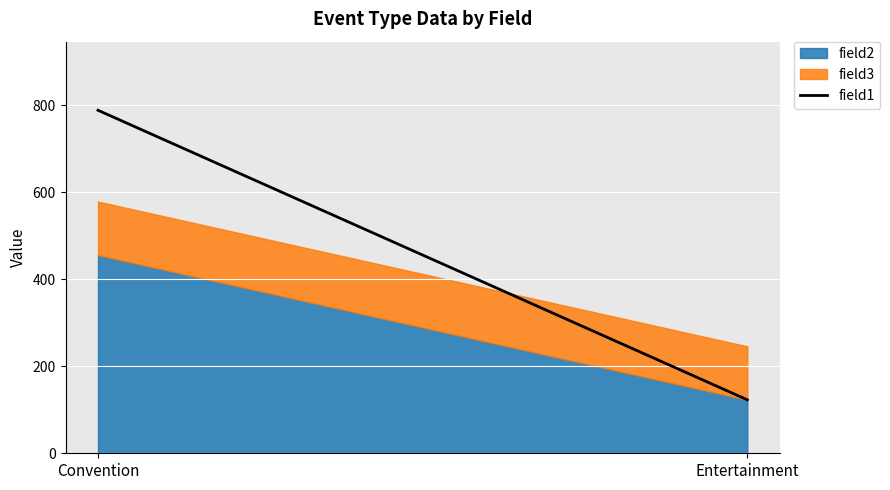

What is the sum of the values at Convention and Entertainment?

912